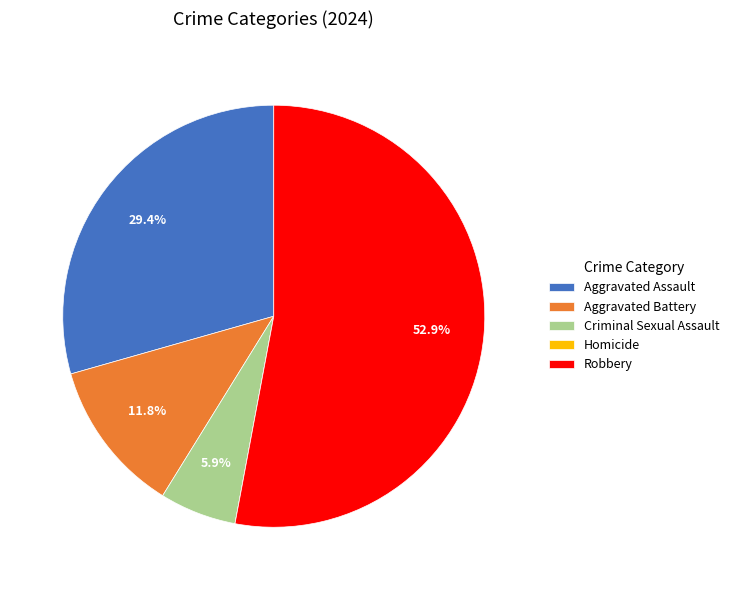

Which category accounts for the majority?

Robbery